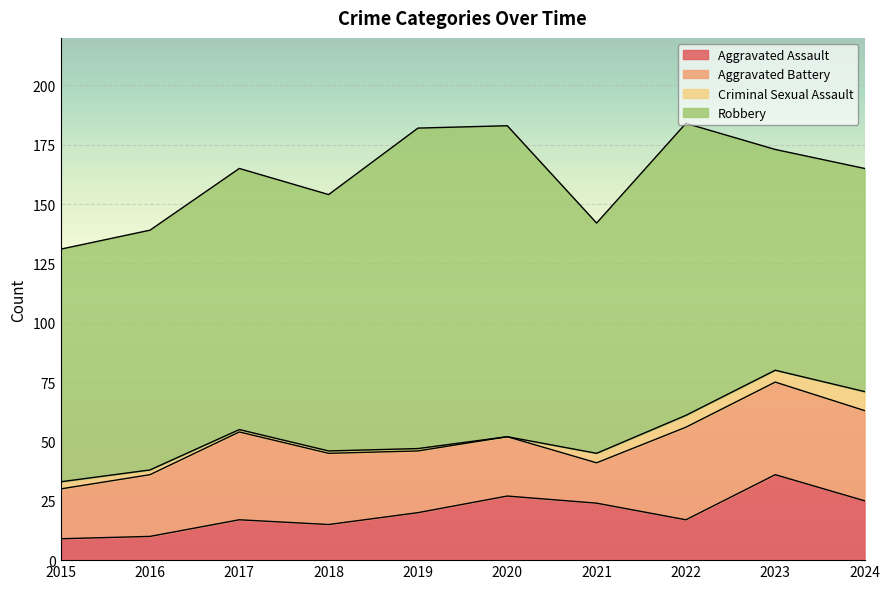

True or false: Criminal Sexual Assault and Aggravated Battery intersect in this chart.

False